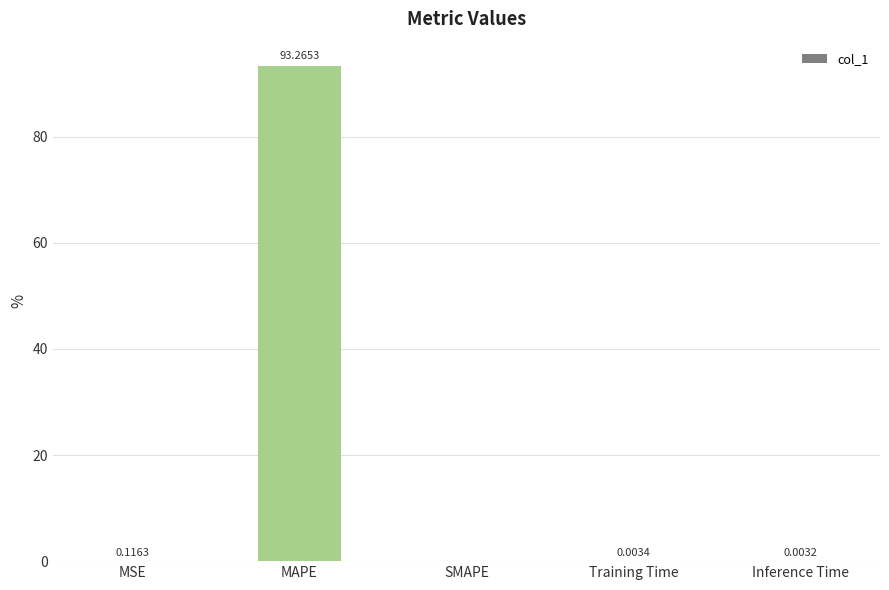

What is the sum of the values at MSE and MAPE?

93.4